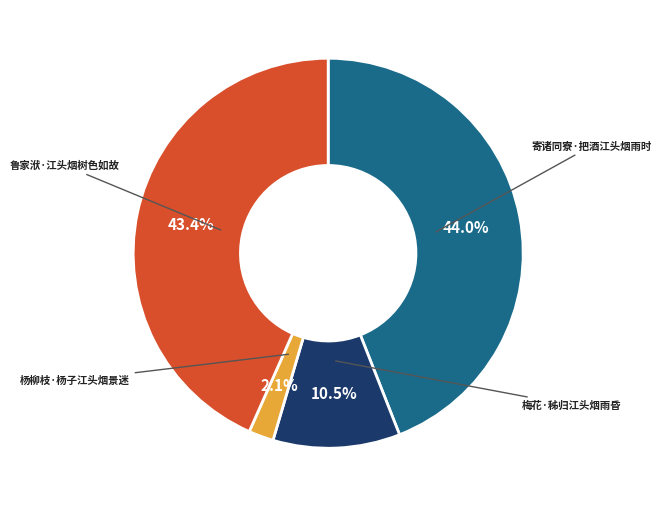

Does 鲁家洑·江头烟树色如故 account for over 50% of the chart?

No